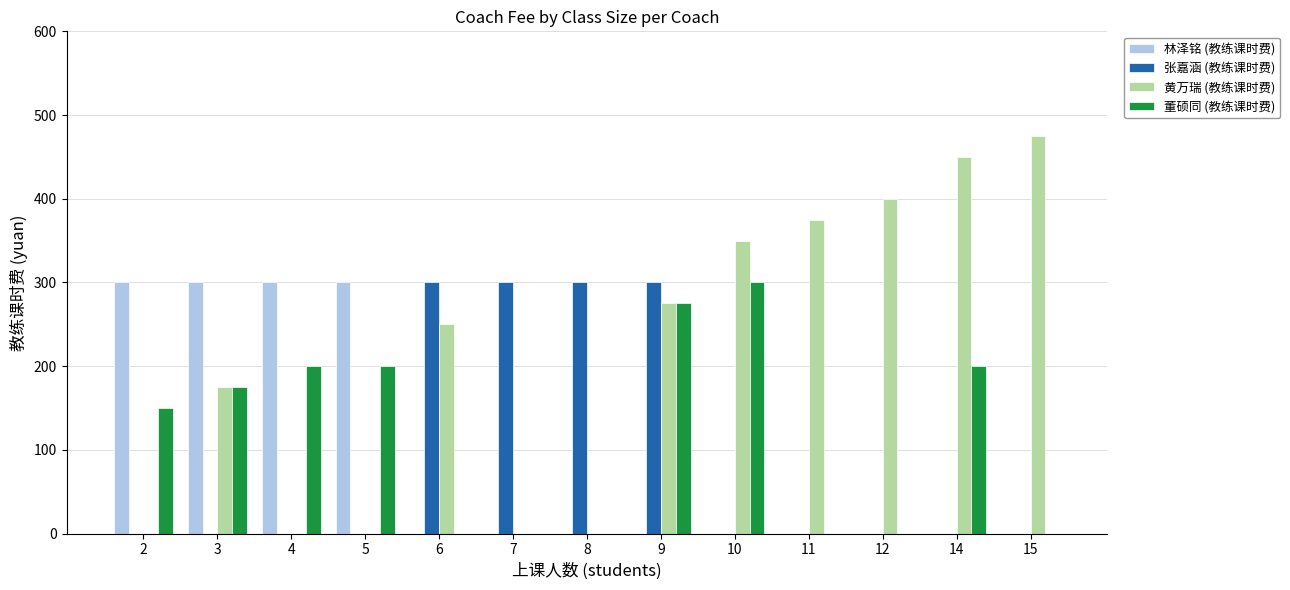

Which series has the largest total across all categories?

黄万瑞 (教练课时费)